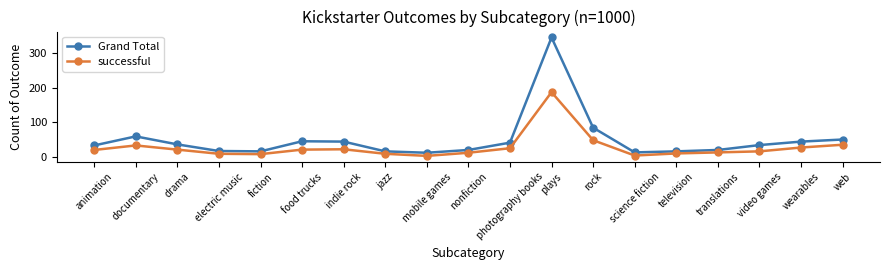

True or false: successful has a value of 5 at science fiction.

True